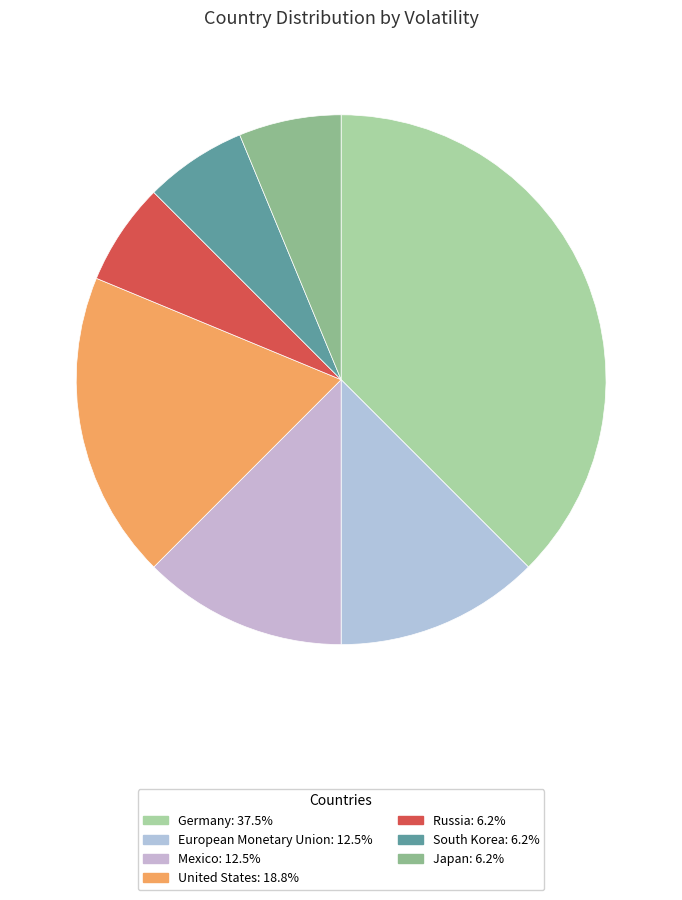

Count the number of slices in the pie.

7